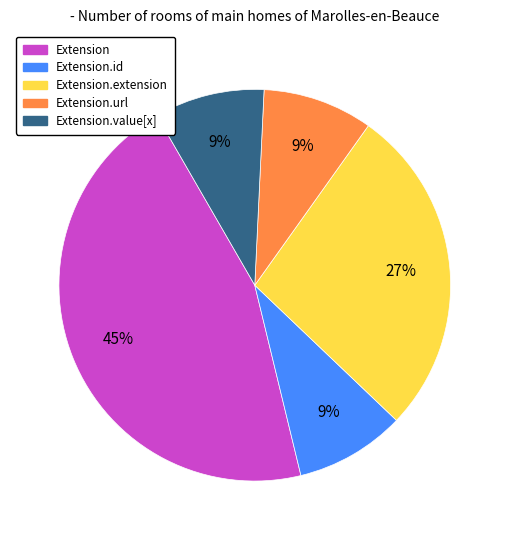

Is there a majority slice in this chart?

No